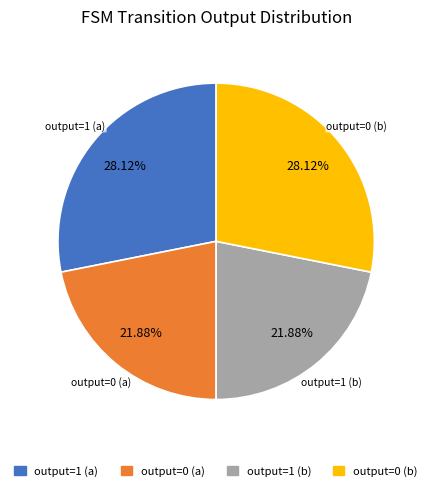

To the nearest percent, what portion does output=0 (b) represent?

28%